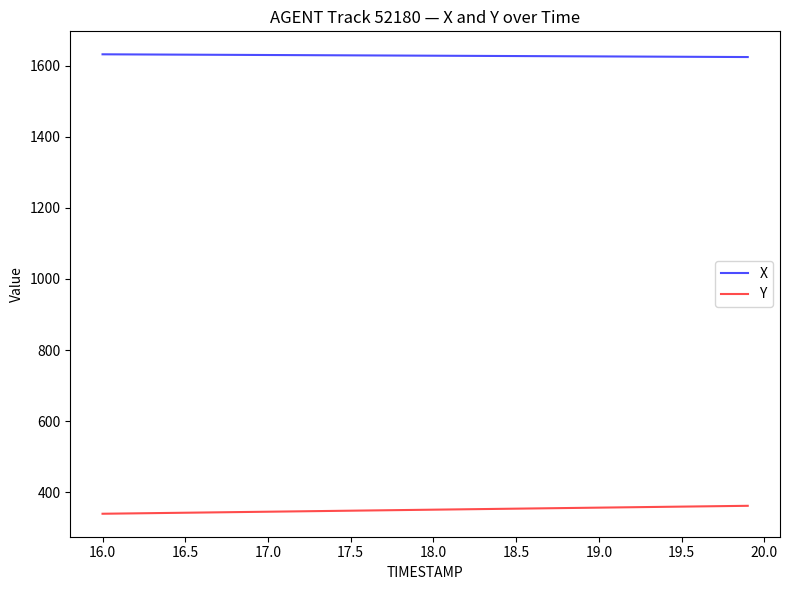

What is the maximum value shown in the chart?

1632.3